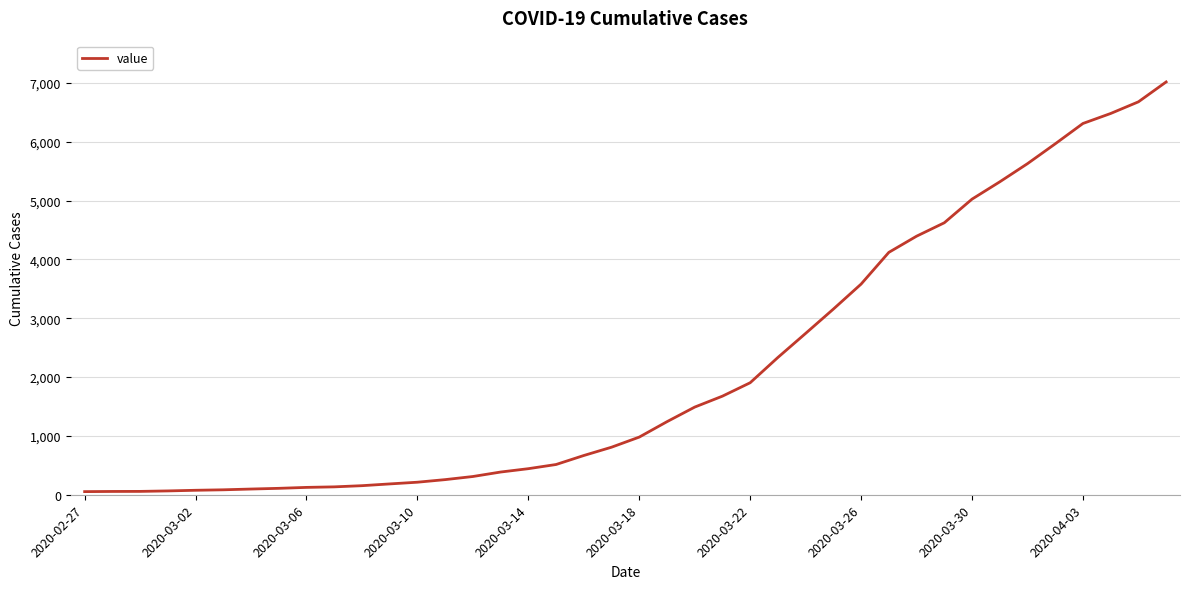

How many values are below 980?

20